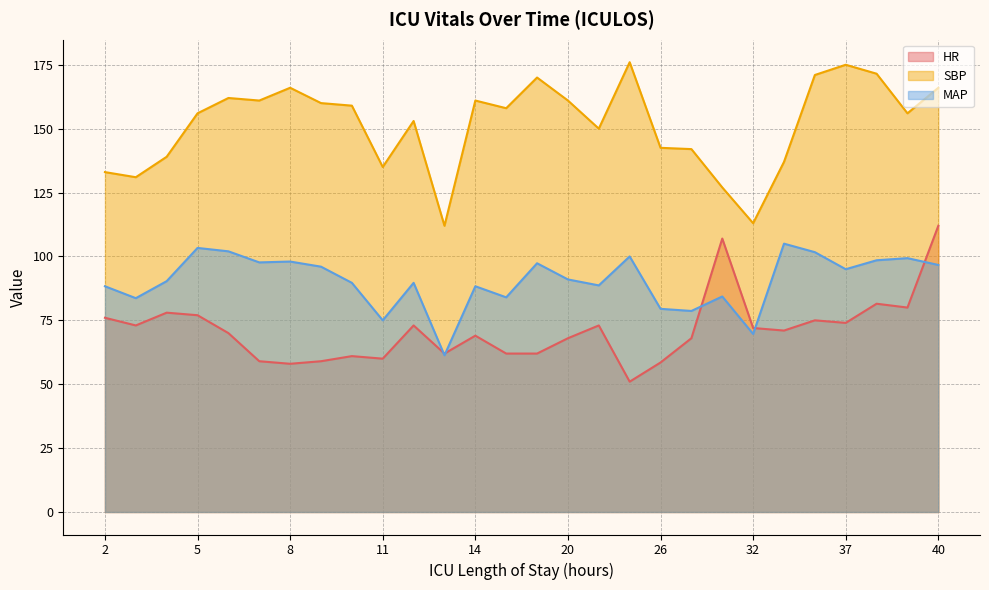

Rank the categories by MAP value from lowest to highest.

13, 32, 11, 28, 26, 3, 16, 30, 2, 14, 22, 10, 12, 4, 20, 37, 9, 40, 18, 7, 8, 38, 39, 25, 36, 6, 5, 34